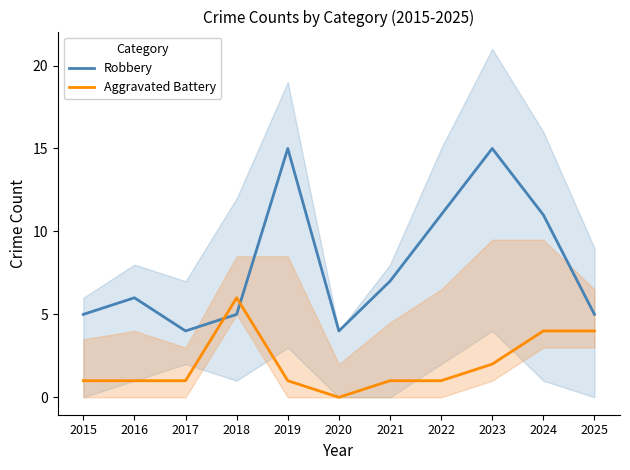

What is the average value of the Robbery series?

8